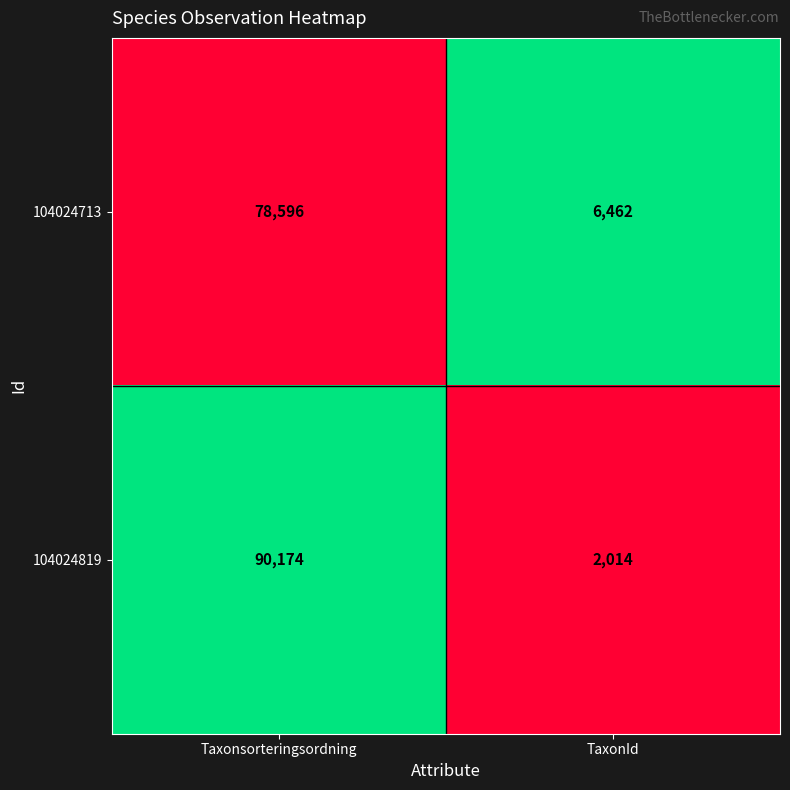

What is the greatest value displayed?

90174